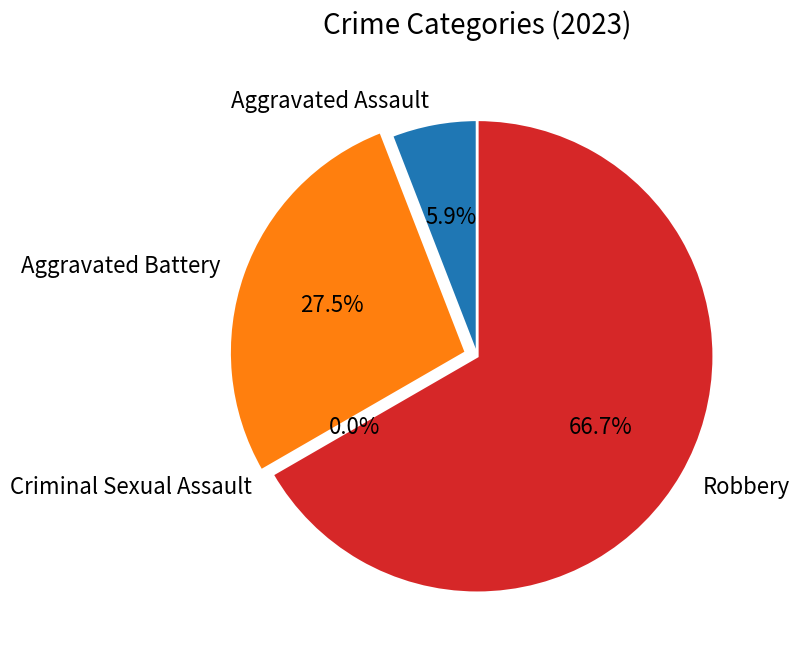

To the nearest percent, what is the difference between the largest and smallest slice percentages?

67%